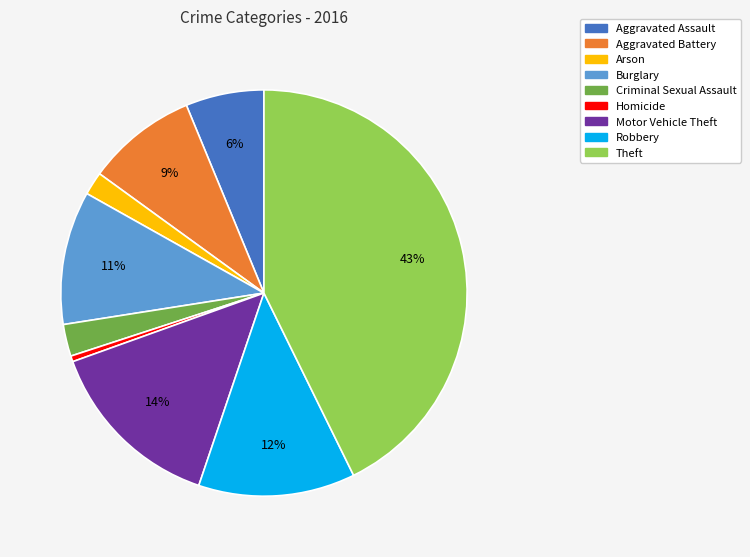

Which slice is the largest?

Theft